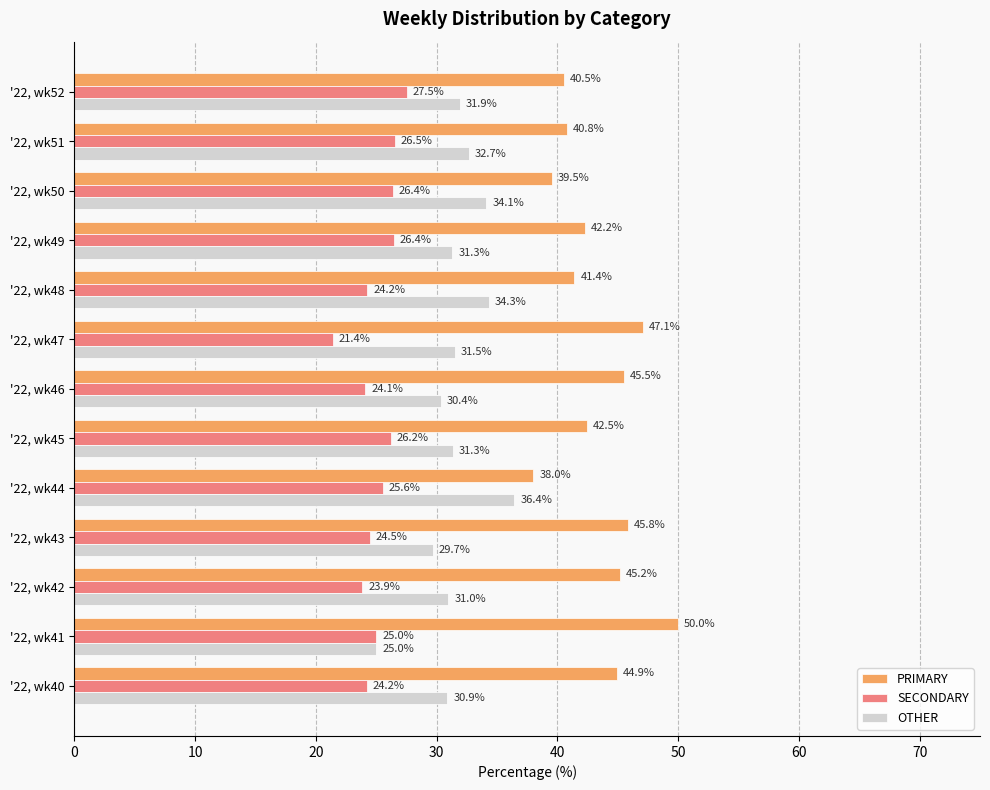

At '22, wk49, list the series in order from smallest to largest.

SECONDARY, OTHER, PRIMARY